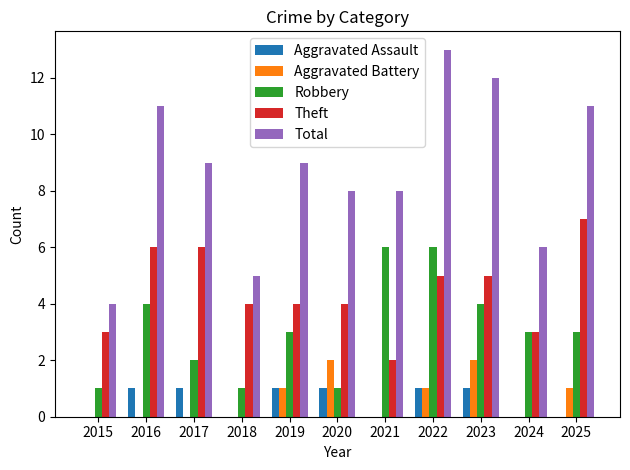

Does the chart contain stacked bars?

No